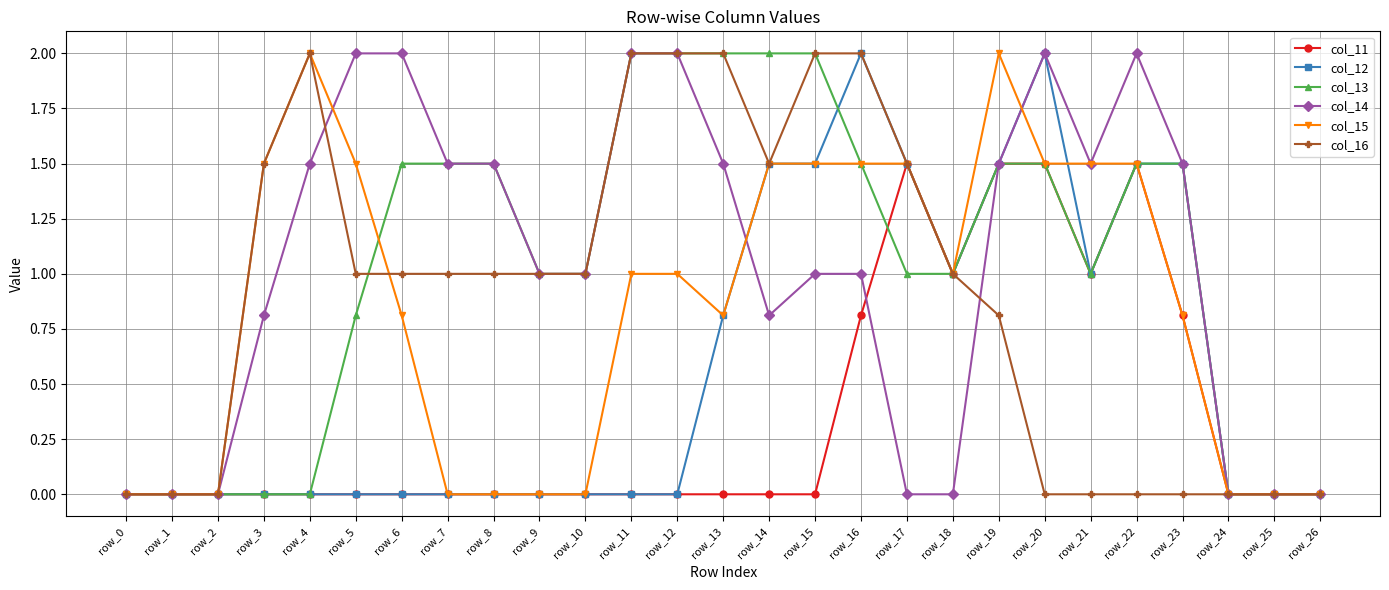

What is the value of the col_15 point at the 13th from the left?

1.0